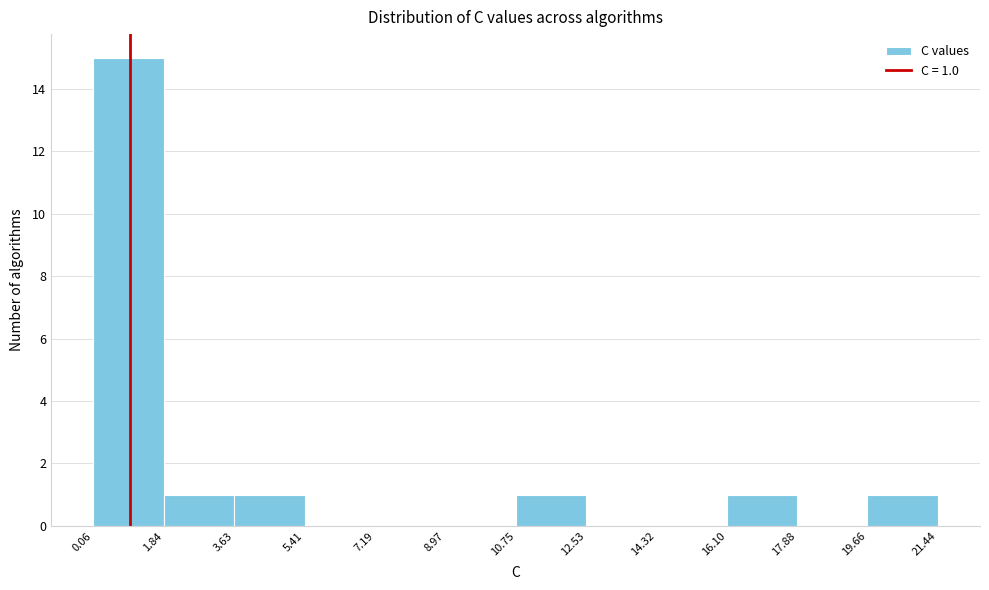

Which range on the x-axis has the tallest bar?

0.06 to 1.84